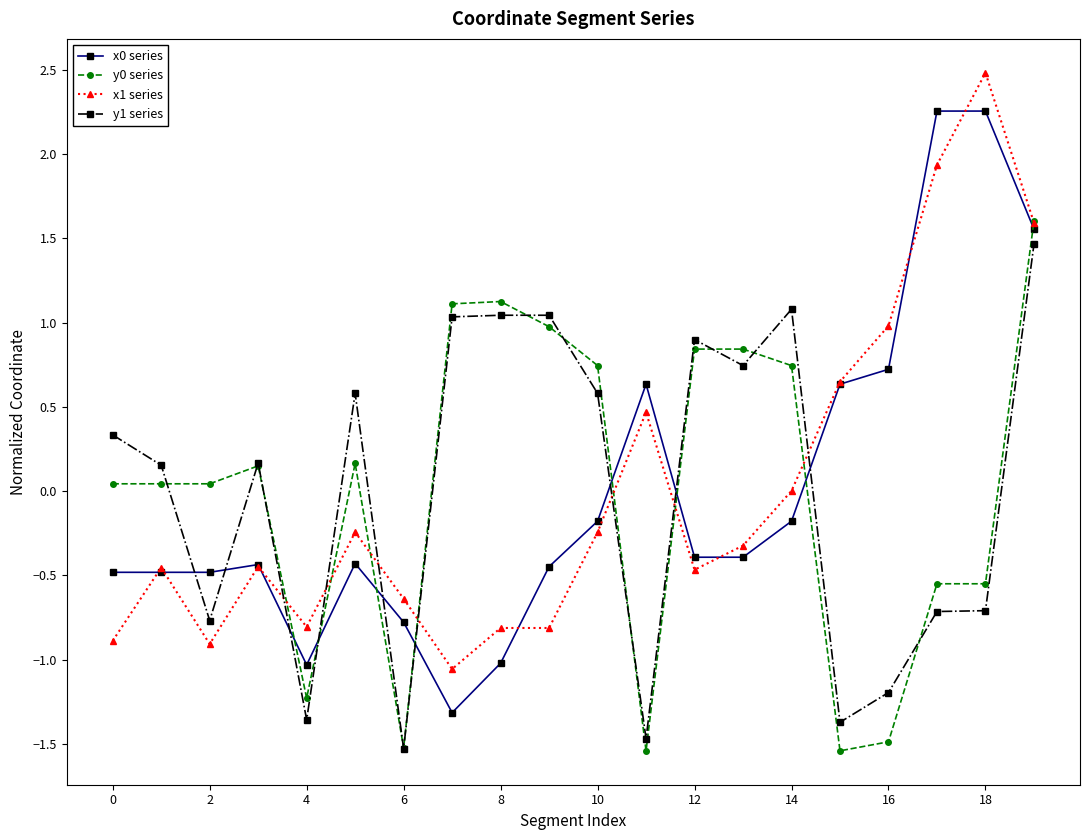

What is the value of the x1 series point at the 5th from the left?

-0.8